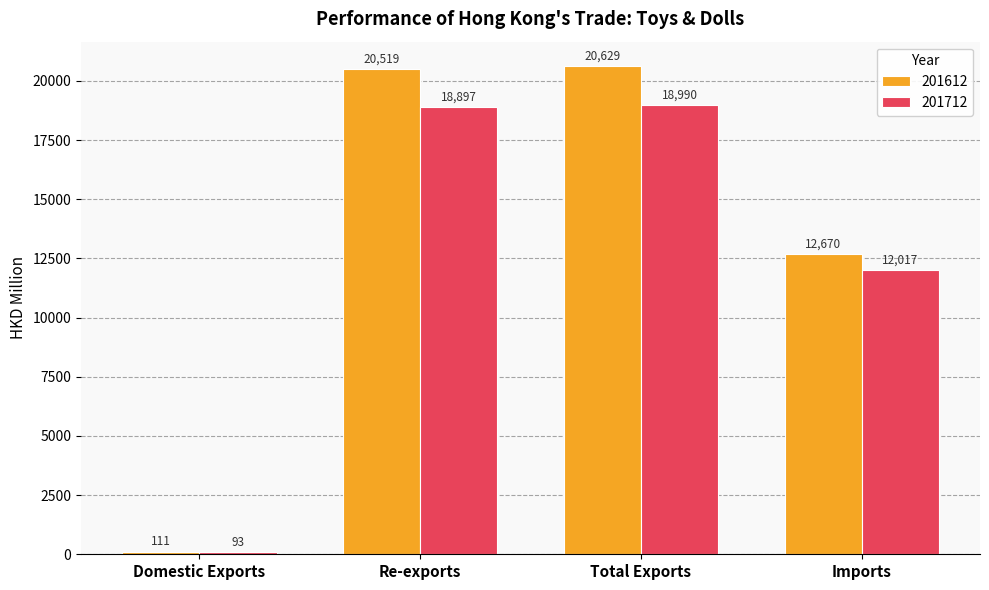

How many values in the 201612 series are below 20518?

2